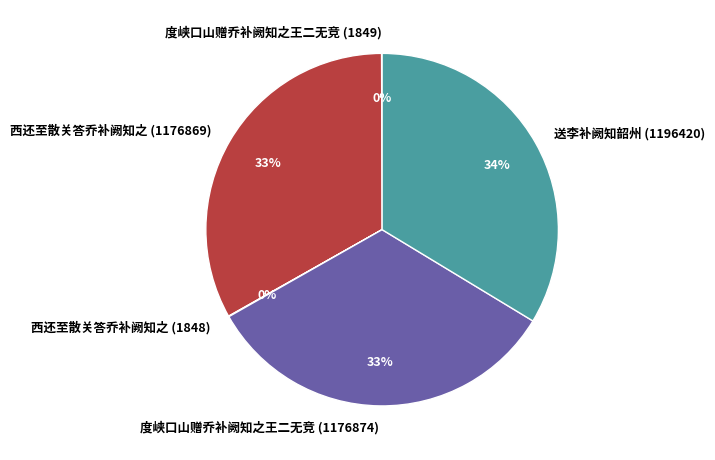

Is there any slice that represents more than half of the pie?

No